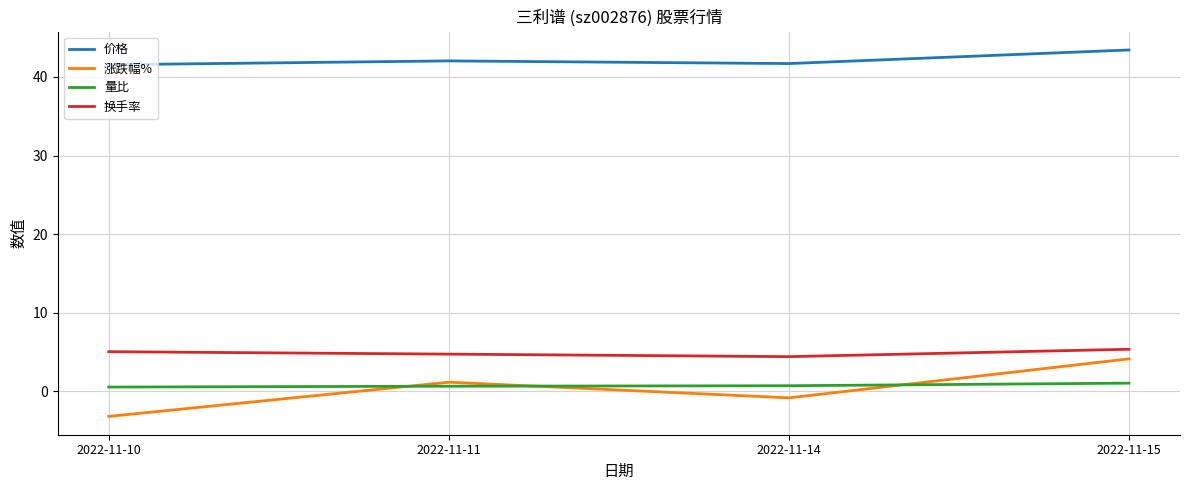

Which label corresponds to the smallest value in the chart?

2022-11-10